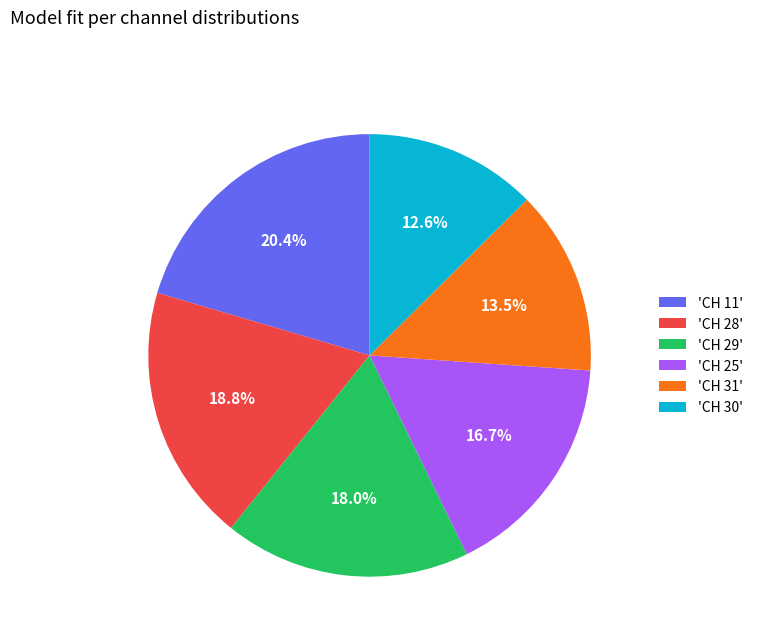

Combined, do 'CH 11' and 'CH 29' account for over 50%?

No